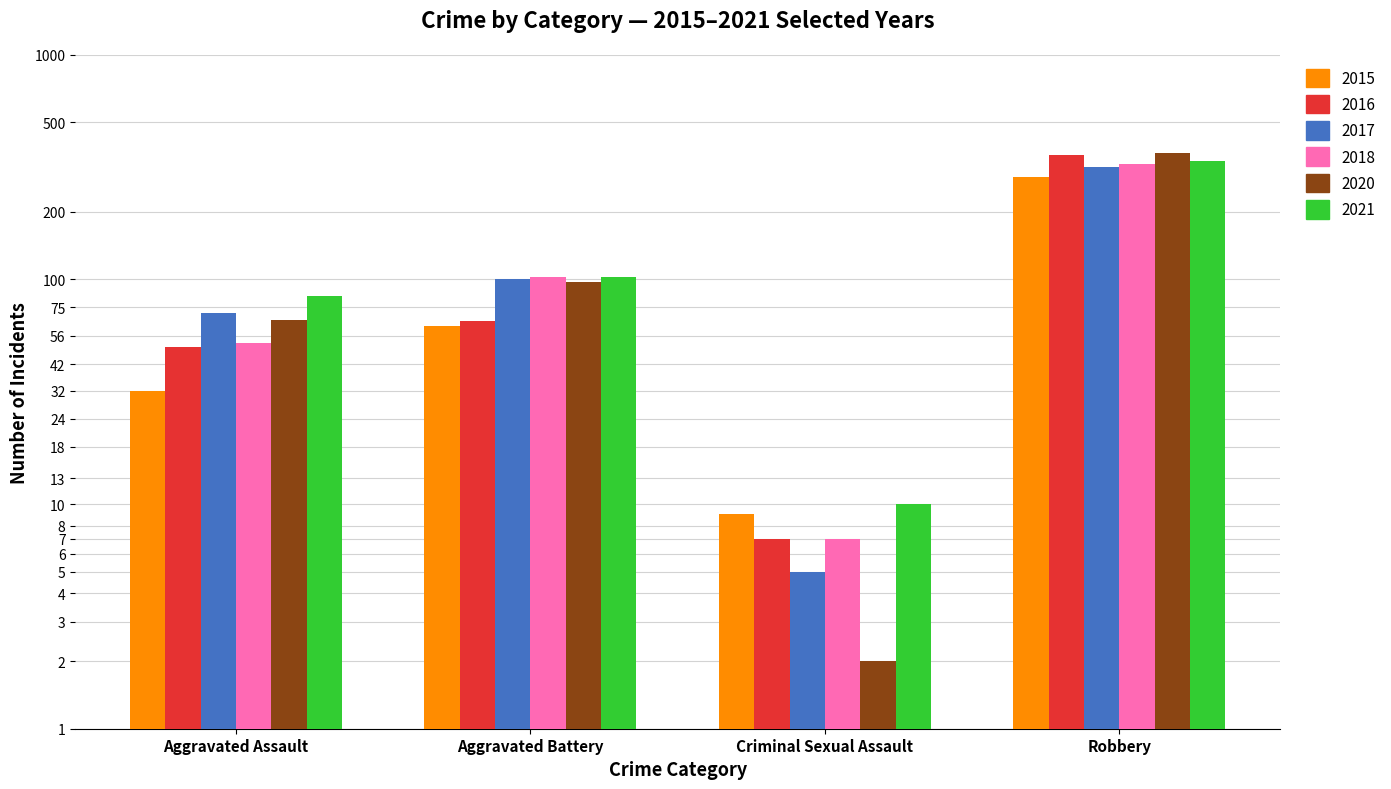

Which has a higher value, Robbery or Aggravated Assault?

Robbery